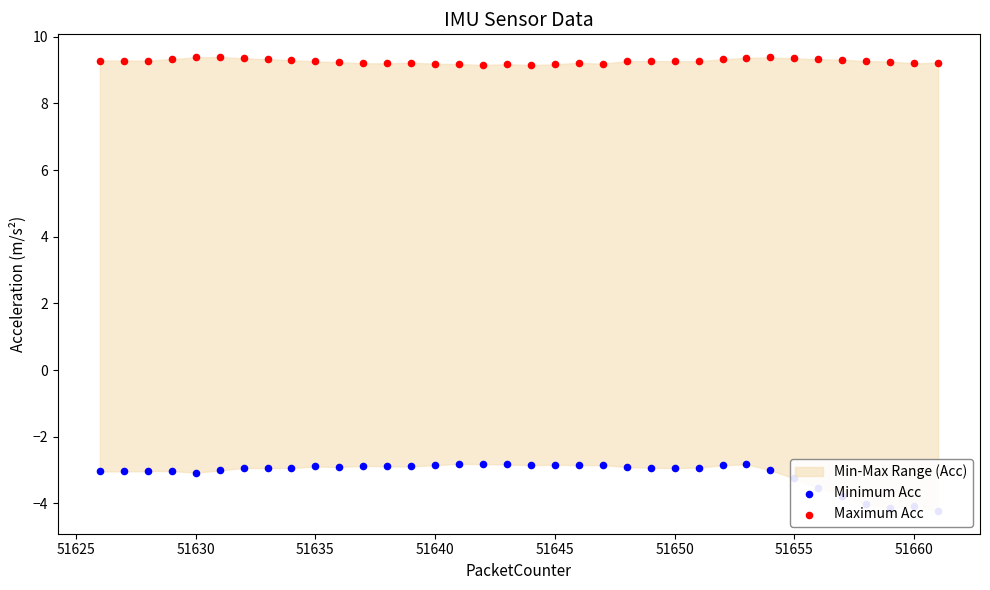

Is the value of Maximum Acc at 12 greater than the value of Minimum Acc at 31?

Yes